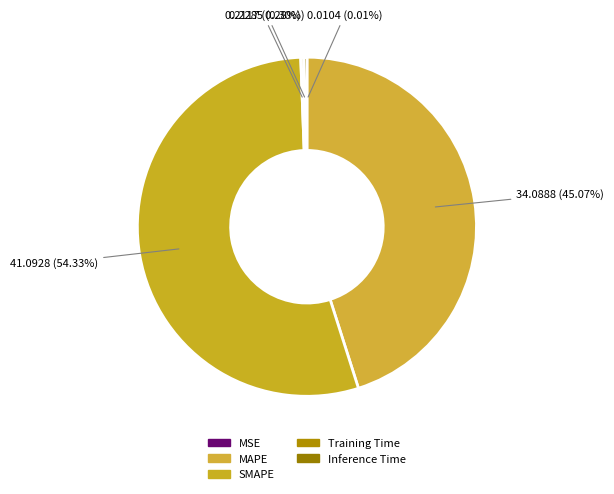

Rank the categories by value from lowest to highest.

MSE, Training Time, Inference Time, MAPE, SMAPE